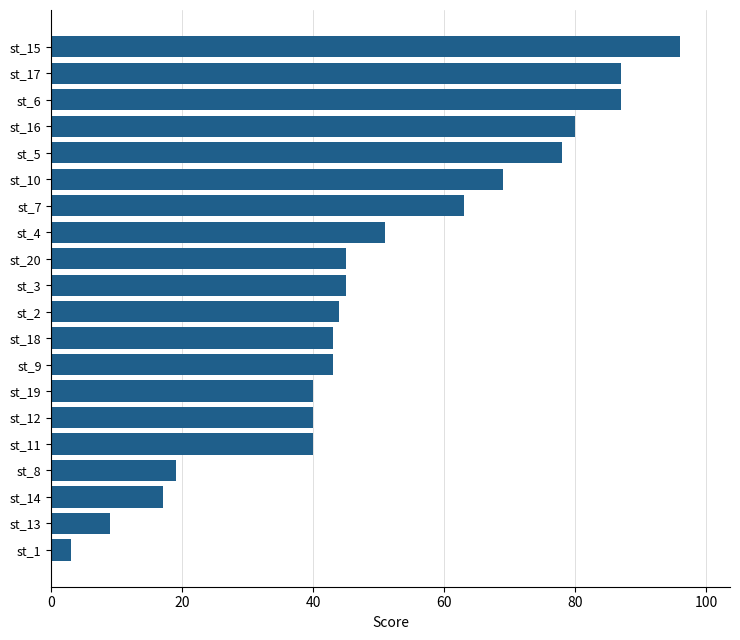

What is the minimum value shown in the chart?

3